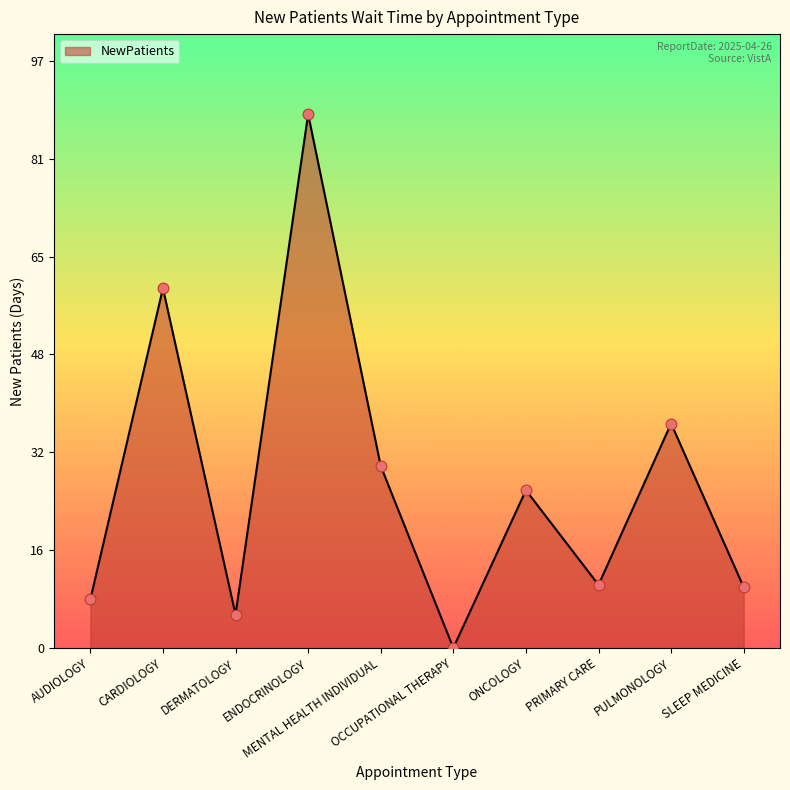

What is the greatest value displayed?

88.0